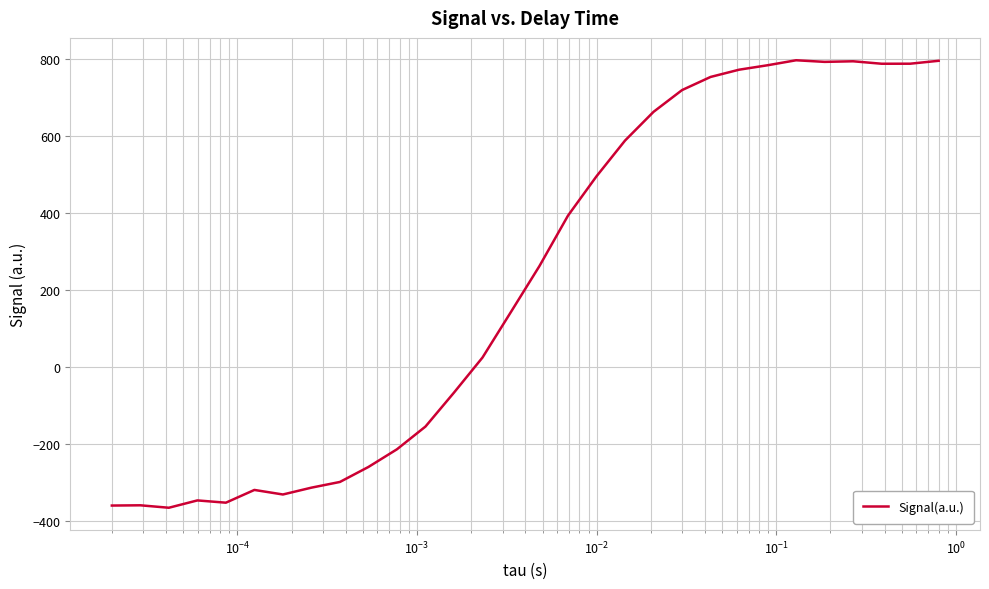

What is the minimum value shown in the chart?

-365.3